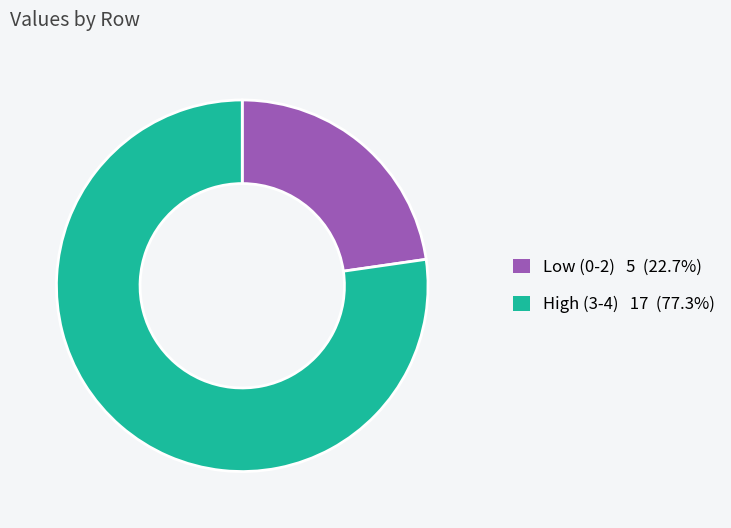

Does any single category account for the majority?

Yes